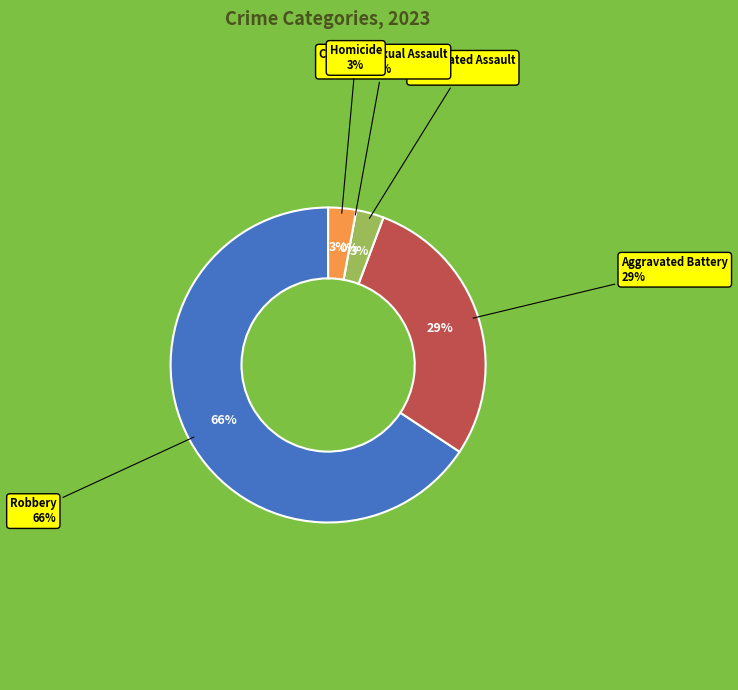

Rank the categories by value from highest to lowest.

Robbery, Aggravated Battery, Aggravated Assault, Homicide, Criminal Sexual Assault